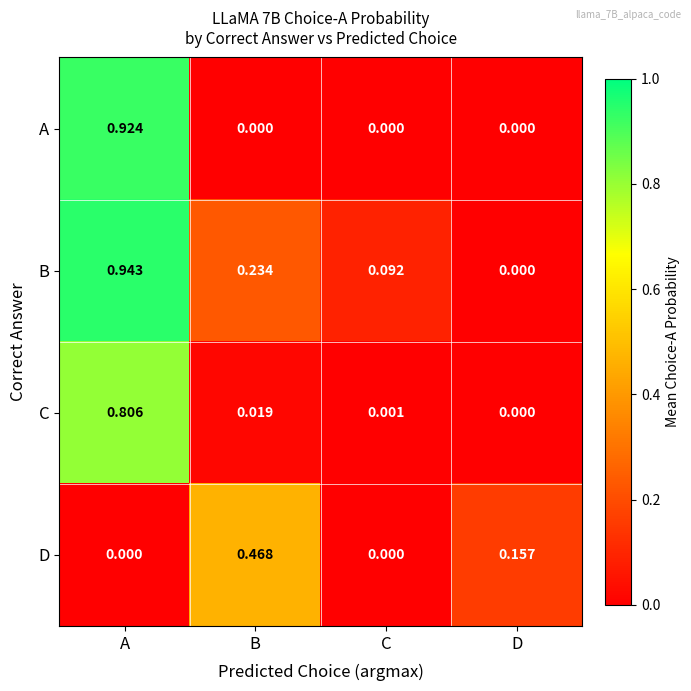

Which series has the largest range (max minus min)?

B